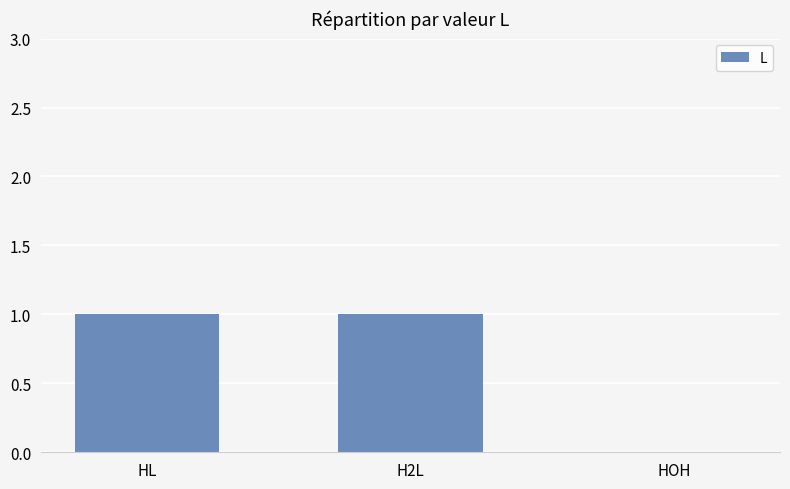

True or false: the data shows 1 at HL.

True